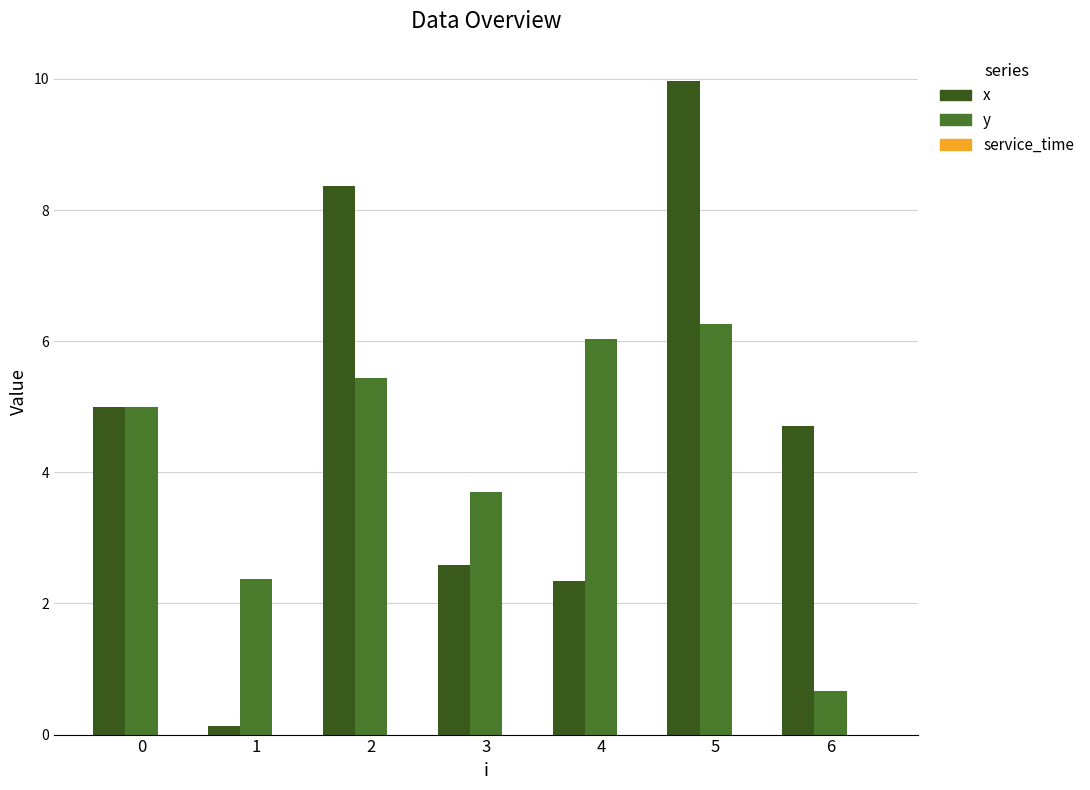

Are the bars horizontal?

No